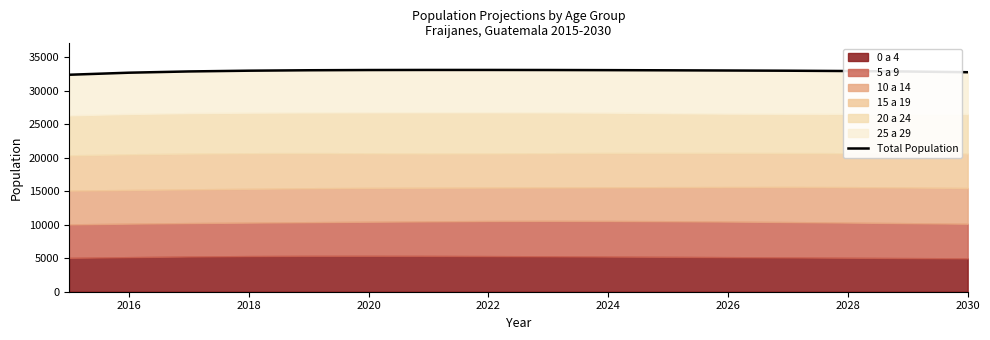

What is the minimum value shown in the chart?

32394